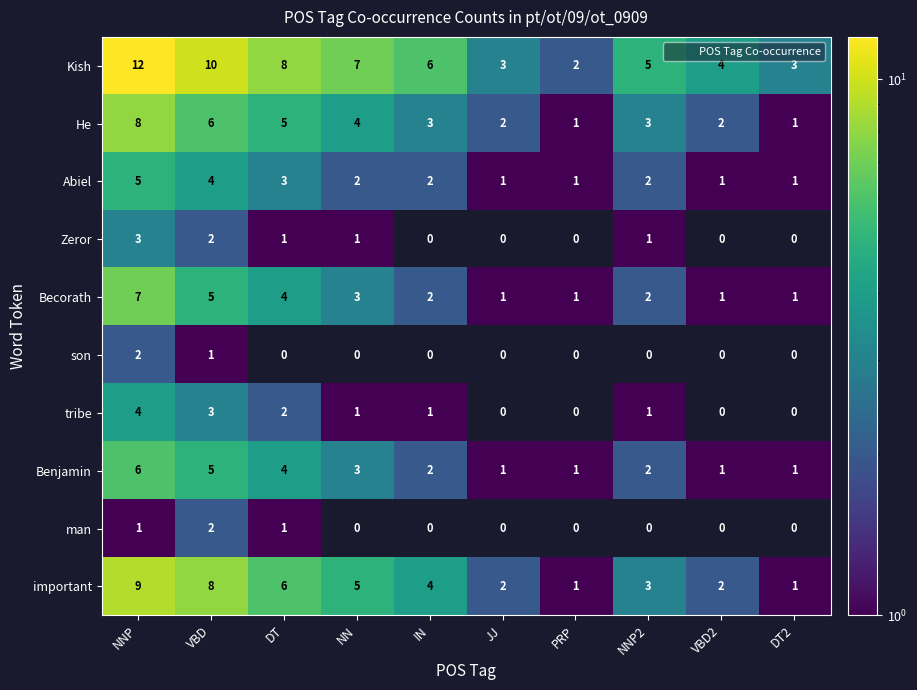

What is the total value across all series at VBD2?

11